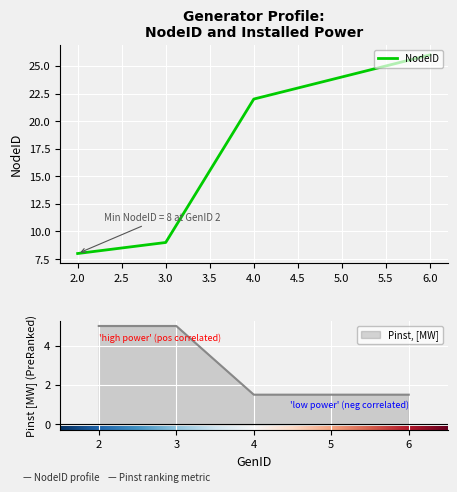

What is the sum of all NodeID values?

89